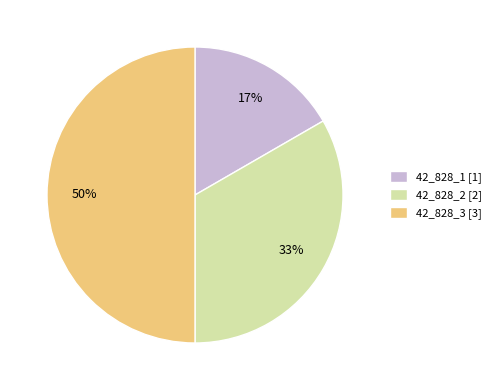

To the nearest percent, what portion does 42_828_2 represent?

33%